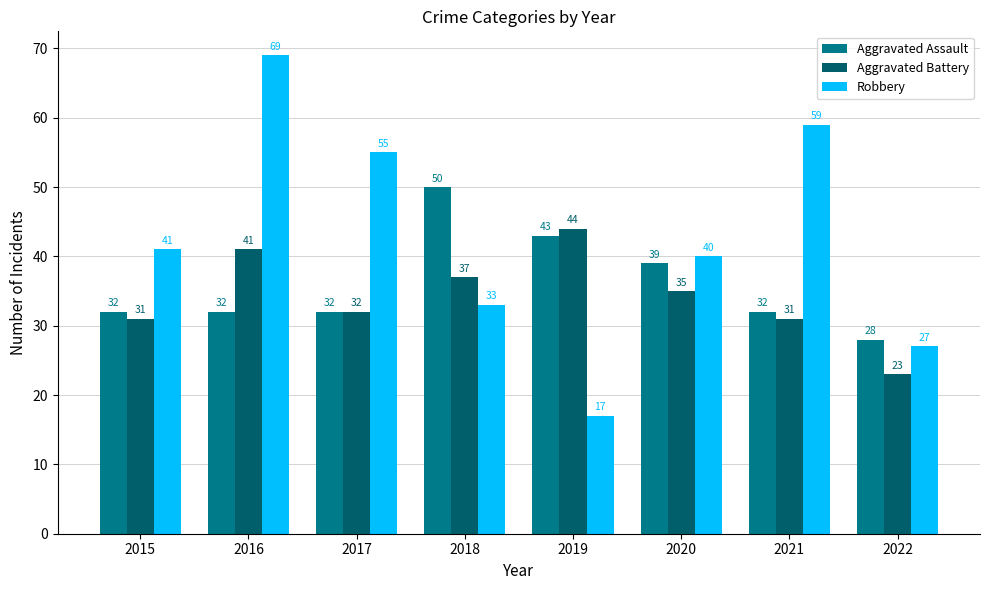

List the series in order of their overall mean, highest first.

Robbery, Aggravated Assault, Aggravated Battery